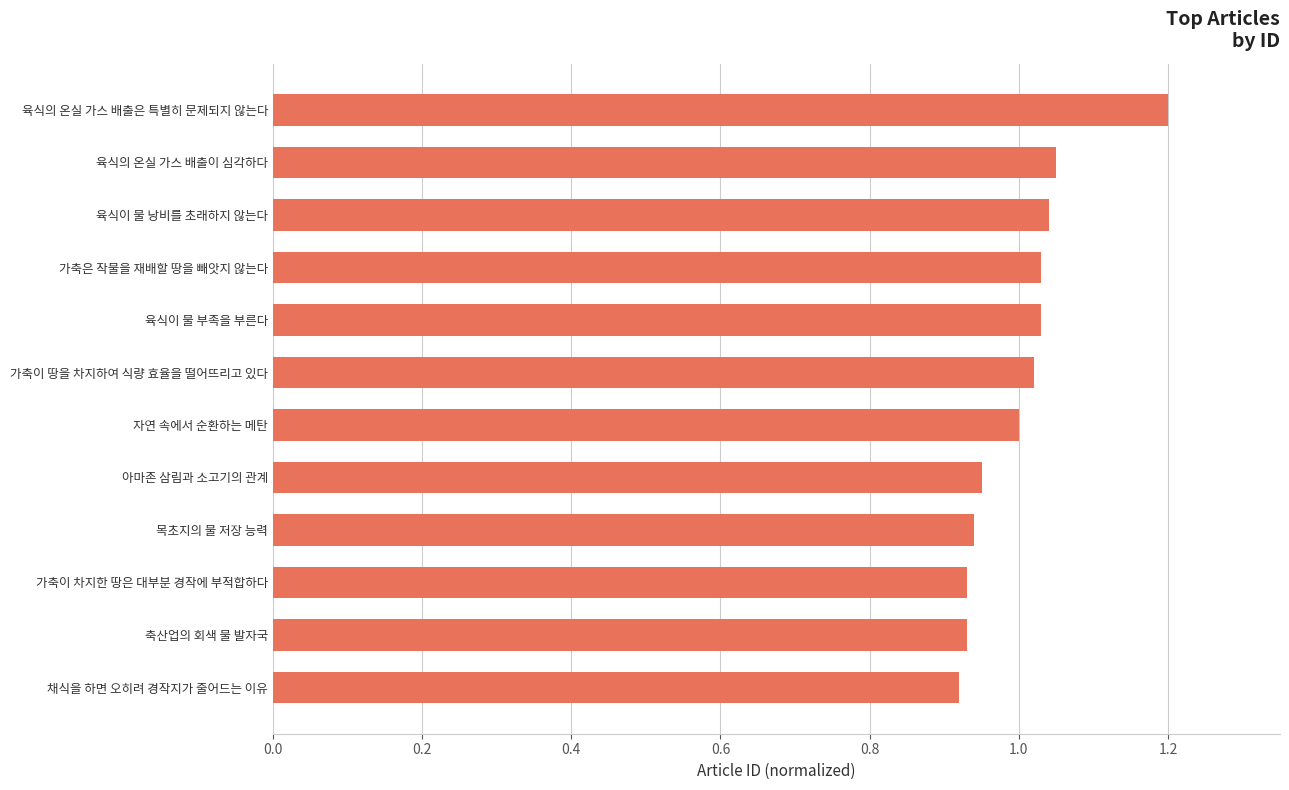

The value at 육식이 물 낭비를 초래하지 않는다 is 0.2. True or false?

False